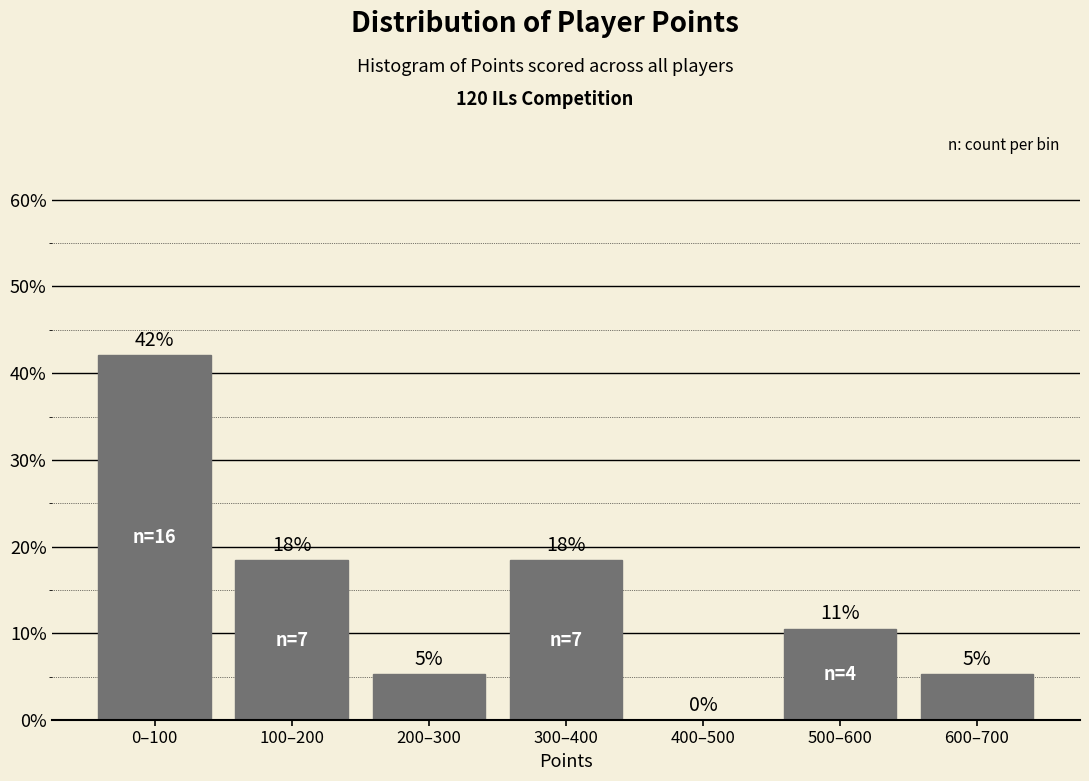

Are the bars horizontal?

No